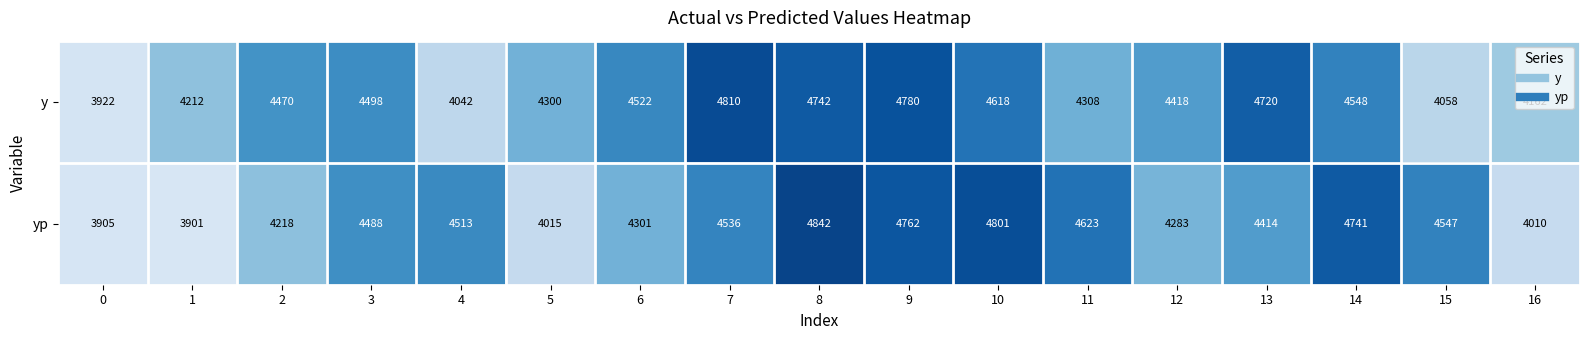

What is the difference between the highest and lowest values at 3?

10